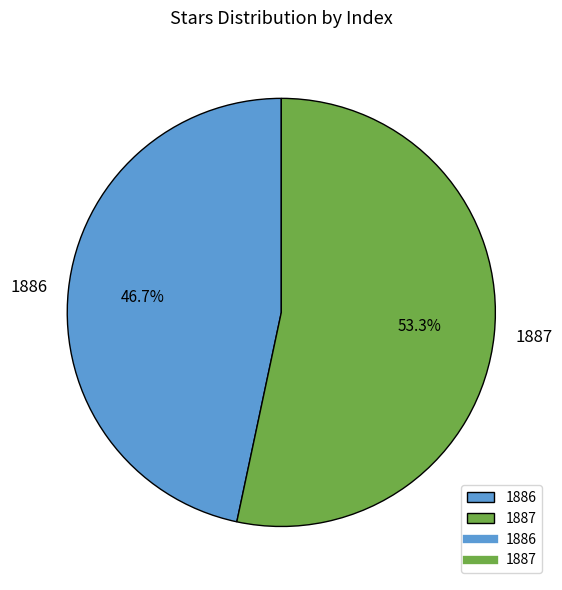

Between 1886 and 1887, which is larger?

1887